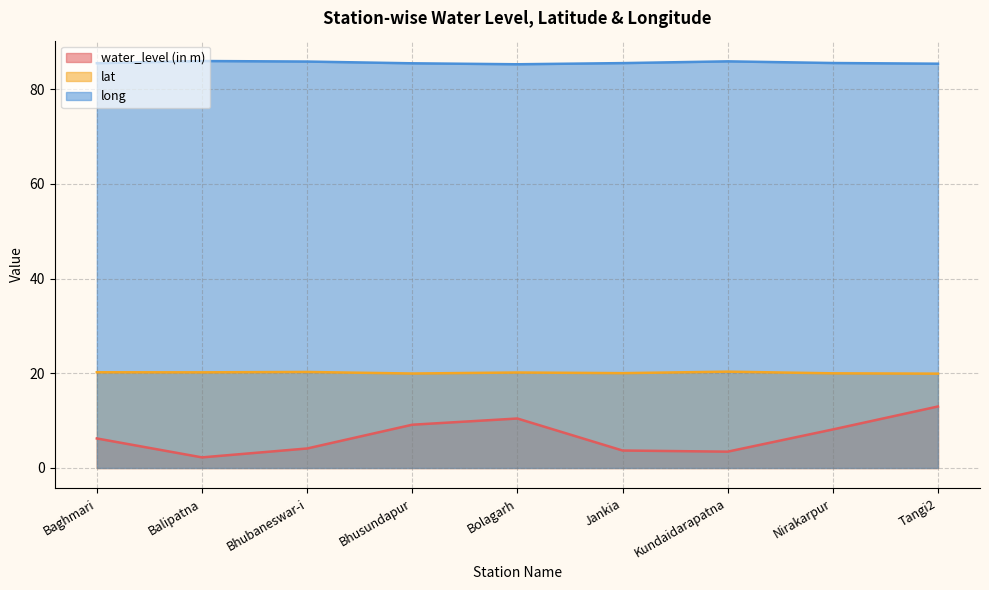

What is the label of the 1st point from the left?

Baghmari